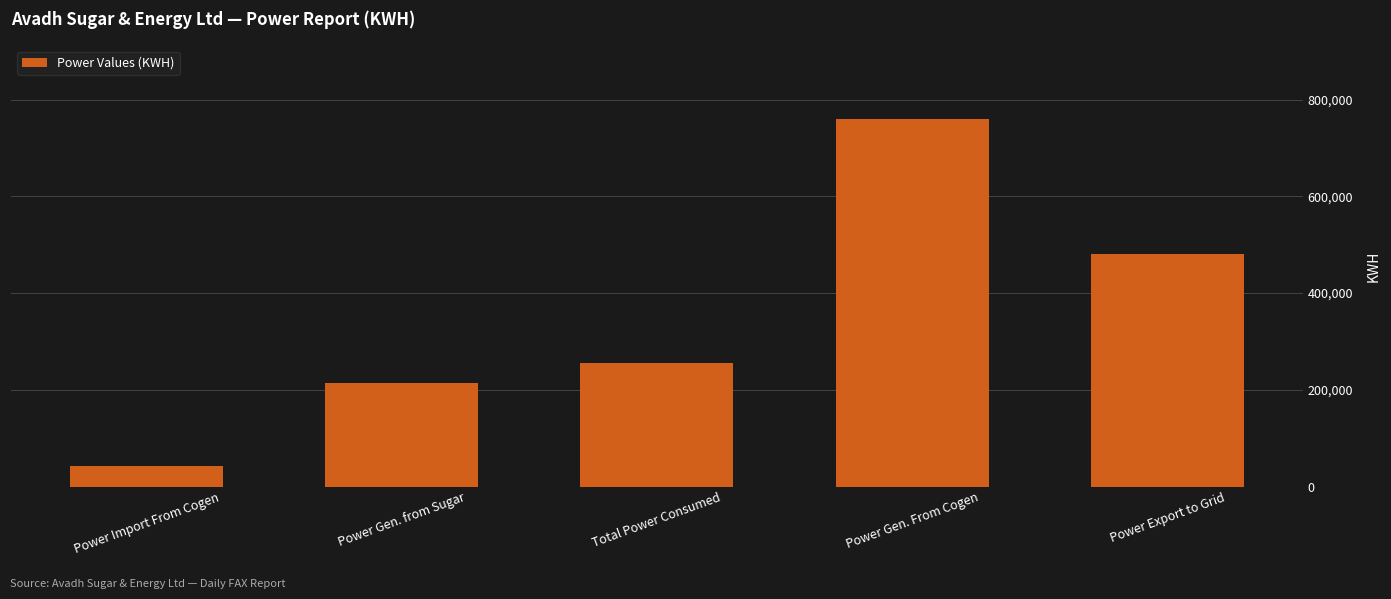

List the labels in order of value, largest first.

Power Gen. From Cogen, Power Export to Grid, Total Power Consumed, Power Gen. from Sugar, Power Import From Cogen